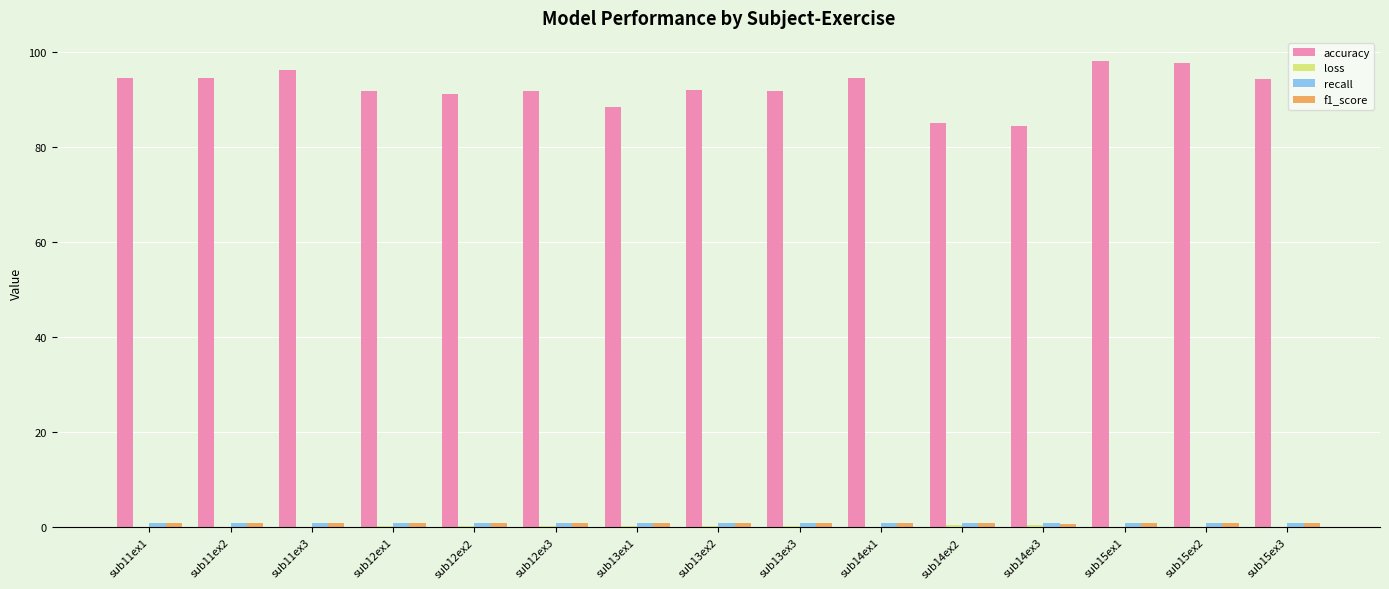

Which series changed the most between sub14ex1 and sub14ex2?

accuracy